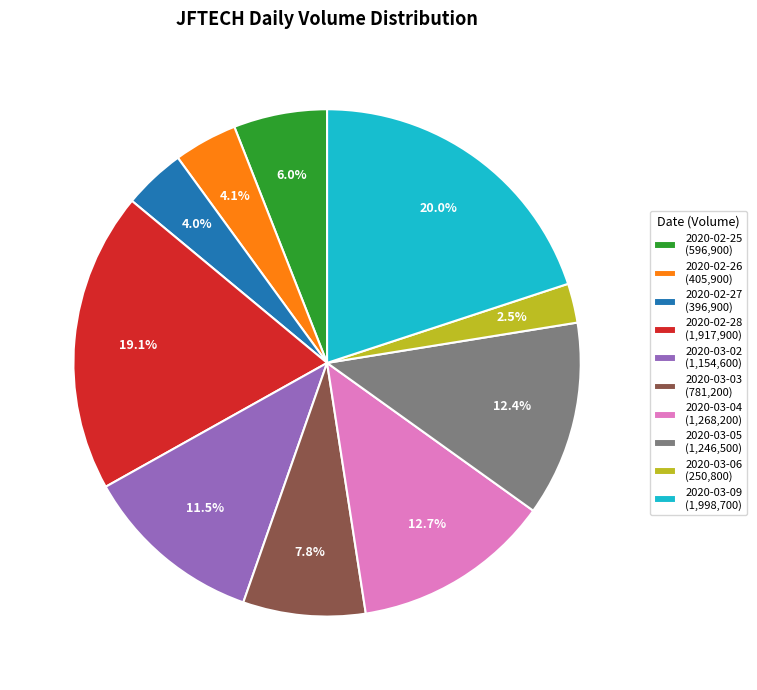

Is there a majority slice in this chart?

No